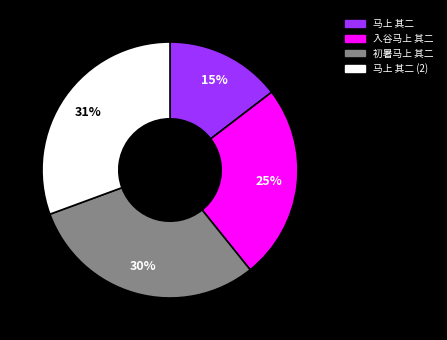

Is it true that 马上 其二 is 15% of the pie?

True